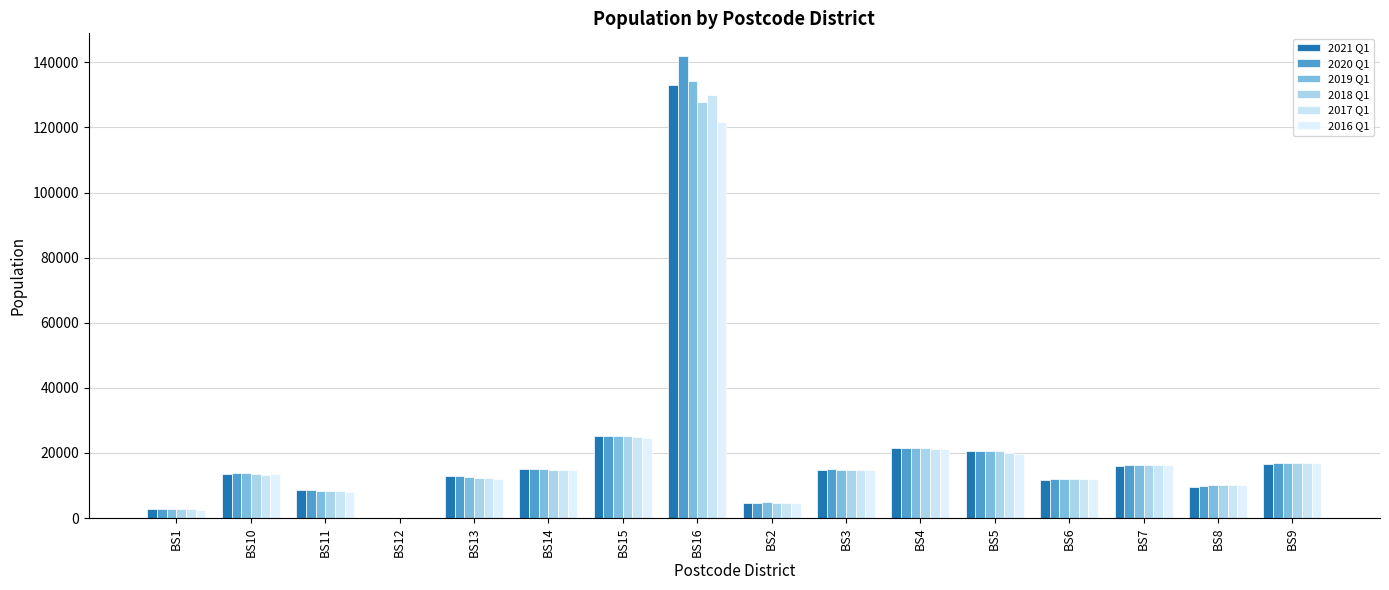

What is the difference between the maximum and minimum values in the 2018 Q1 series?

127832